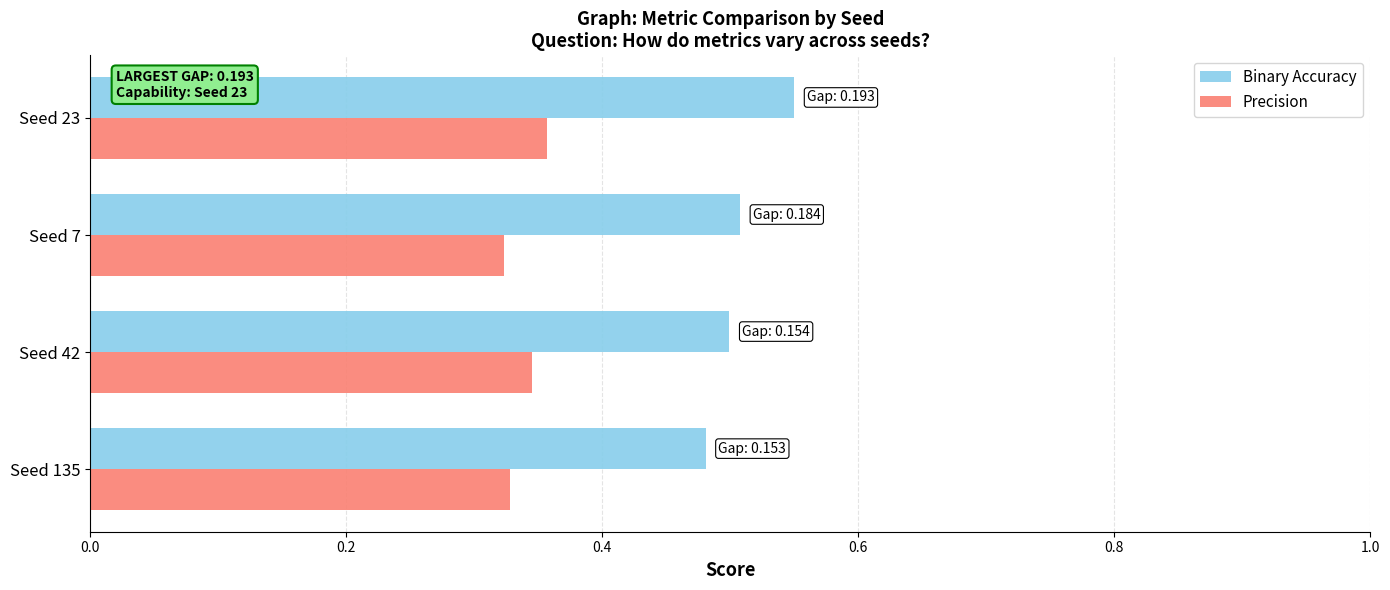

Which series changed the most between Seed 135 and Seed 23?

Binary Accuracy